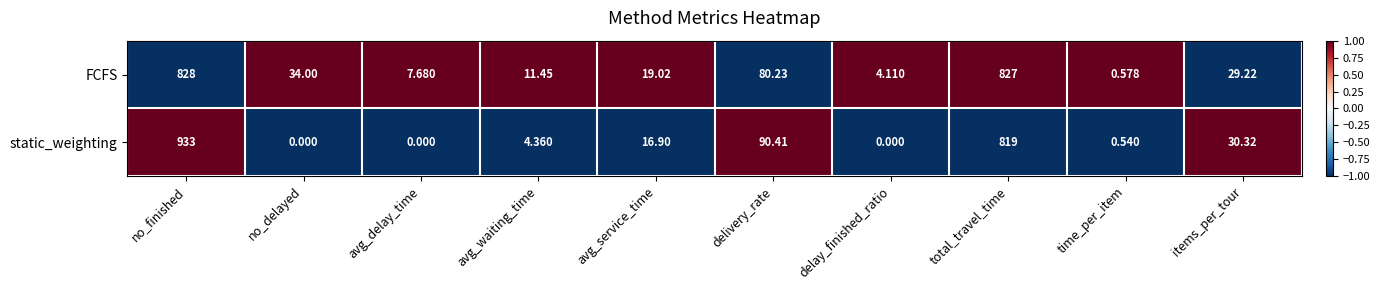

At which label does FCFS reach its minimum?

time_per_item